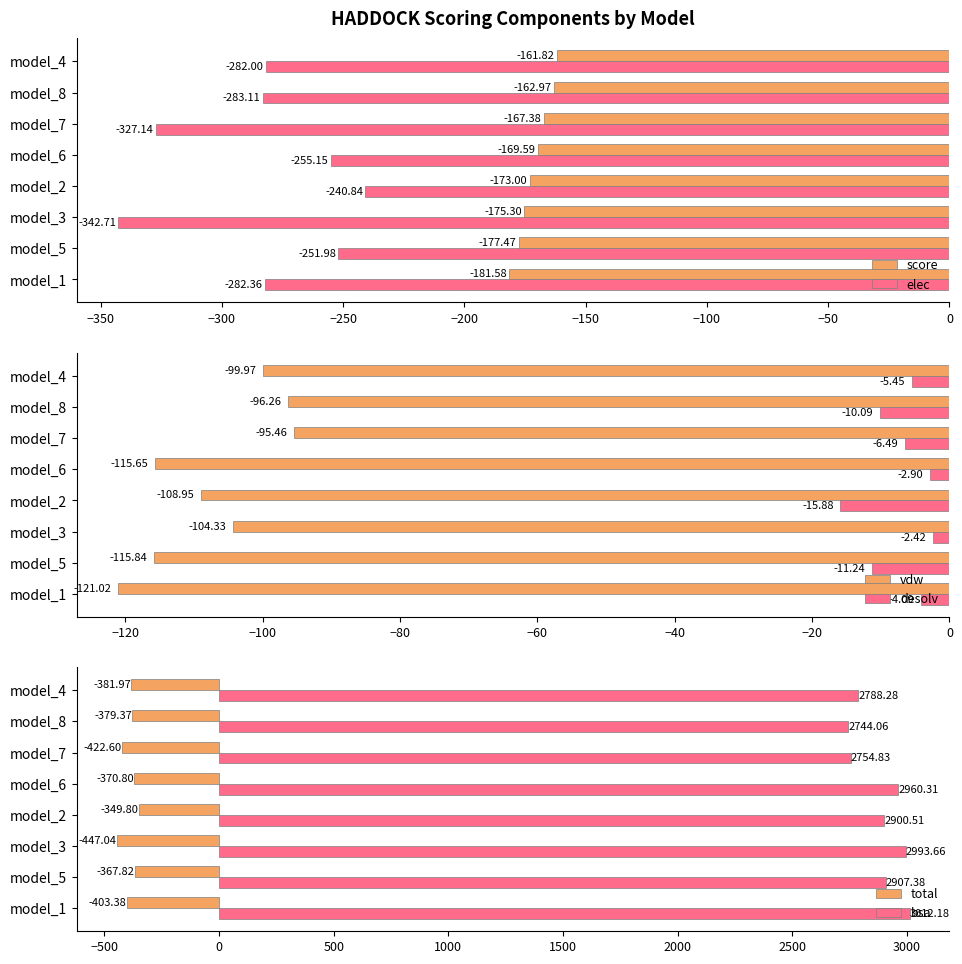

Where is elec nearest to the value -291?

model_8